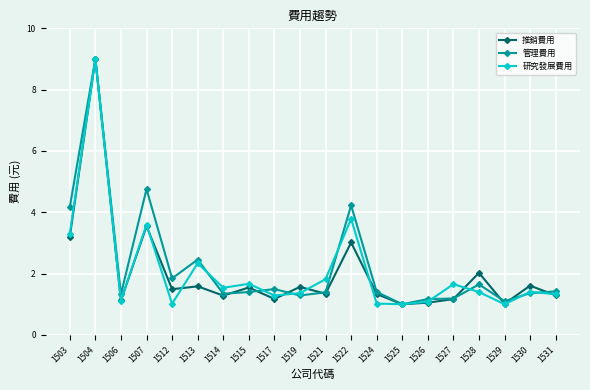

What is the sum of the 推銷費用 values at 1530 and 1522?

4.6